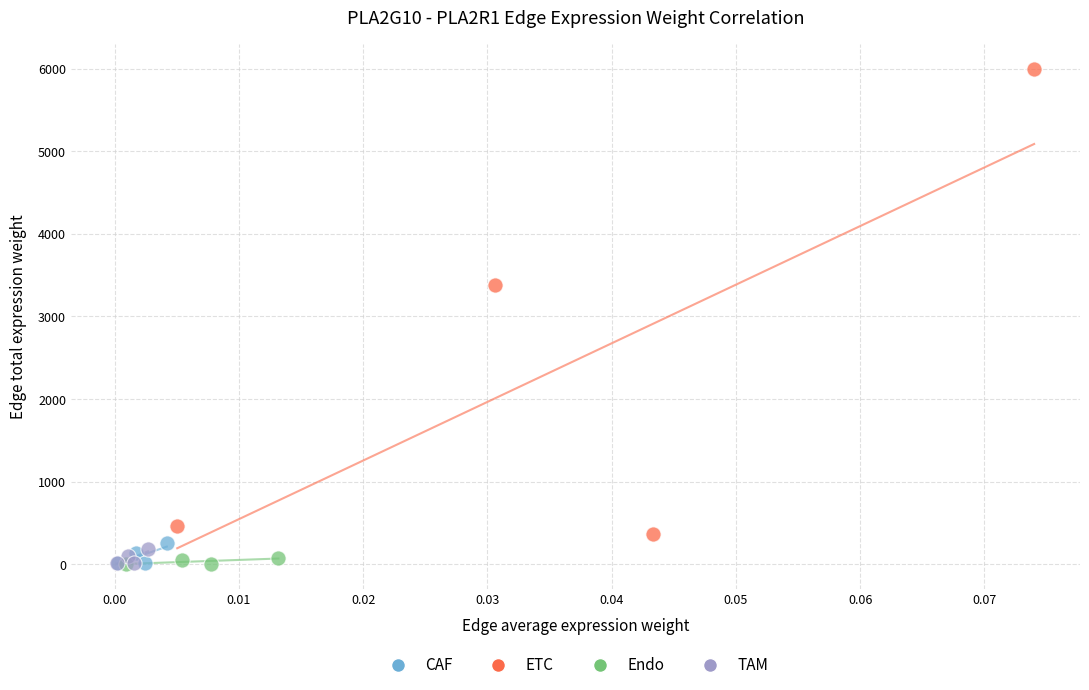

Which series reaches the maximum Y coordinate?

ETC